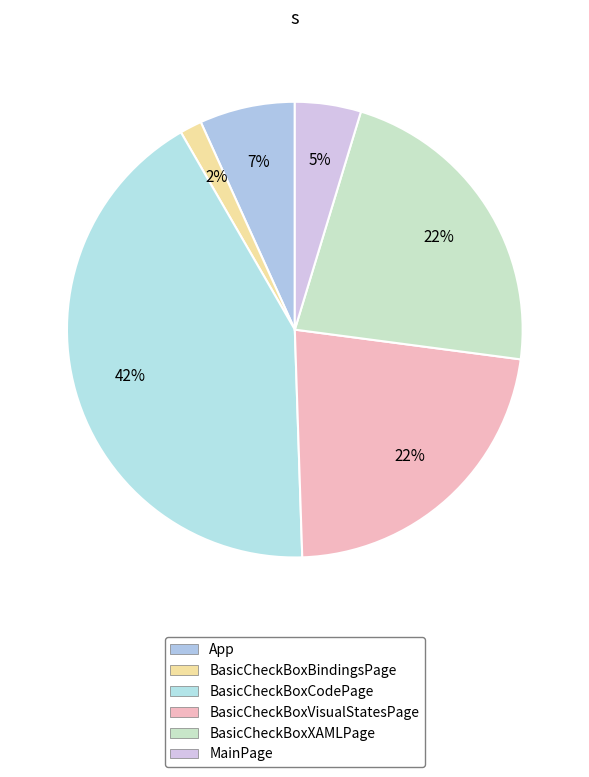

How many slices are in this pie chart?

6